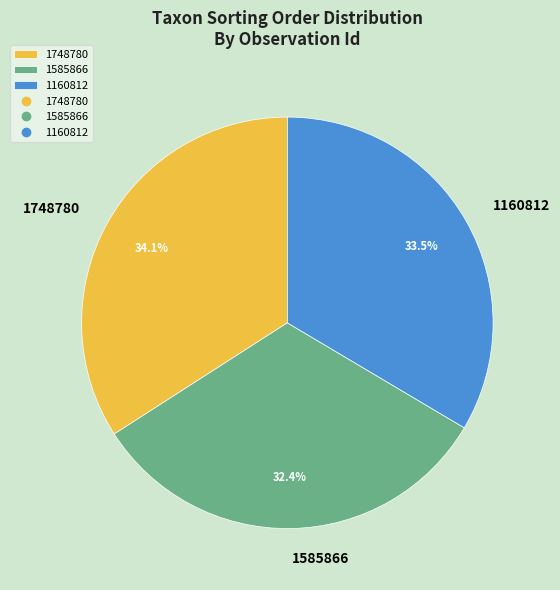

Rank the categories by value from highest to lowest.

1748780, 1160812, 1585866